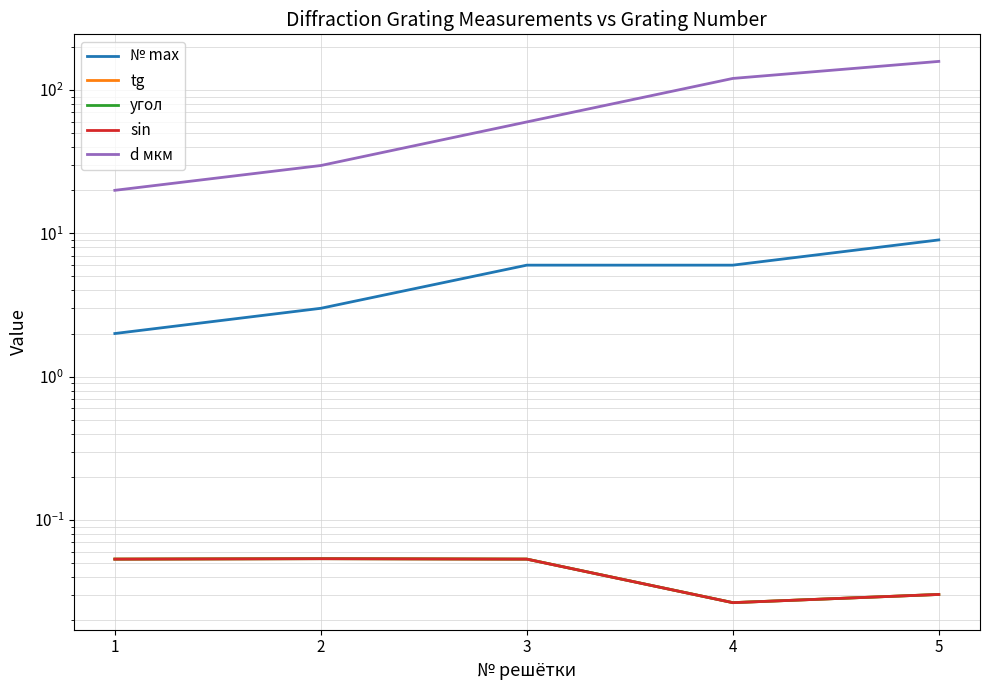

Reading left to right, extract all data points from this chart.

№ max: 2.0	3.0	6.0	6.0	9.0
tg: 0.1	0.1	0.1	0.0	0.0
угол: 0.1	0.1	0.1	0.0	0.0
sin: 0.1	0.1	0.1	0.0	0.0
d мкм: 20.0	29.7	59.9	120.5	158.5